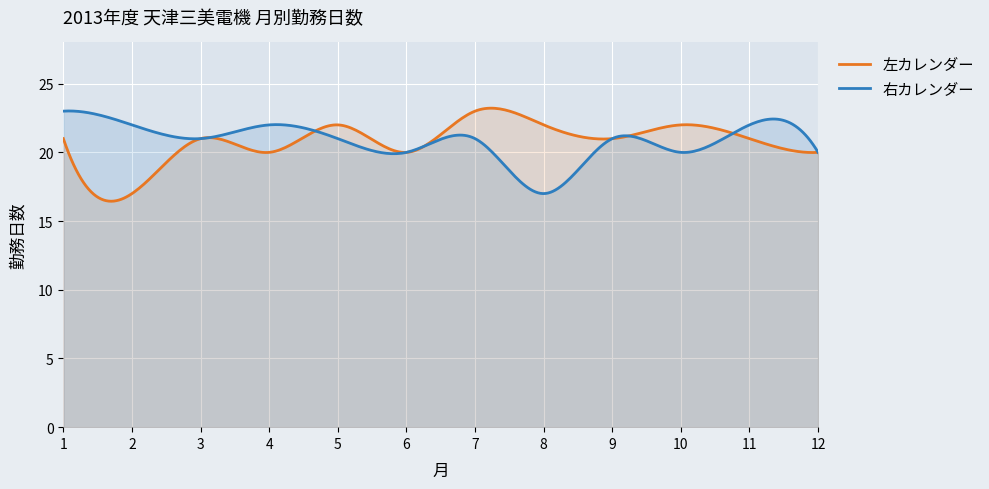

What are all the series names shown in the legend?

左カレンダー, 右カレンダー